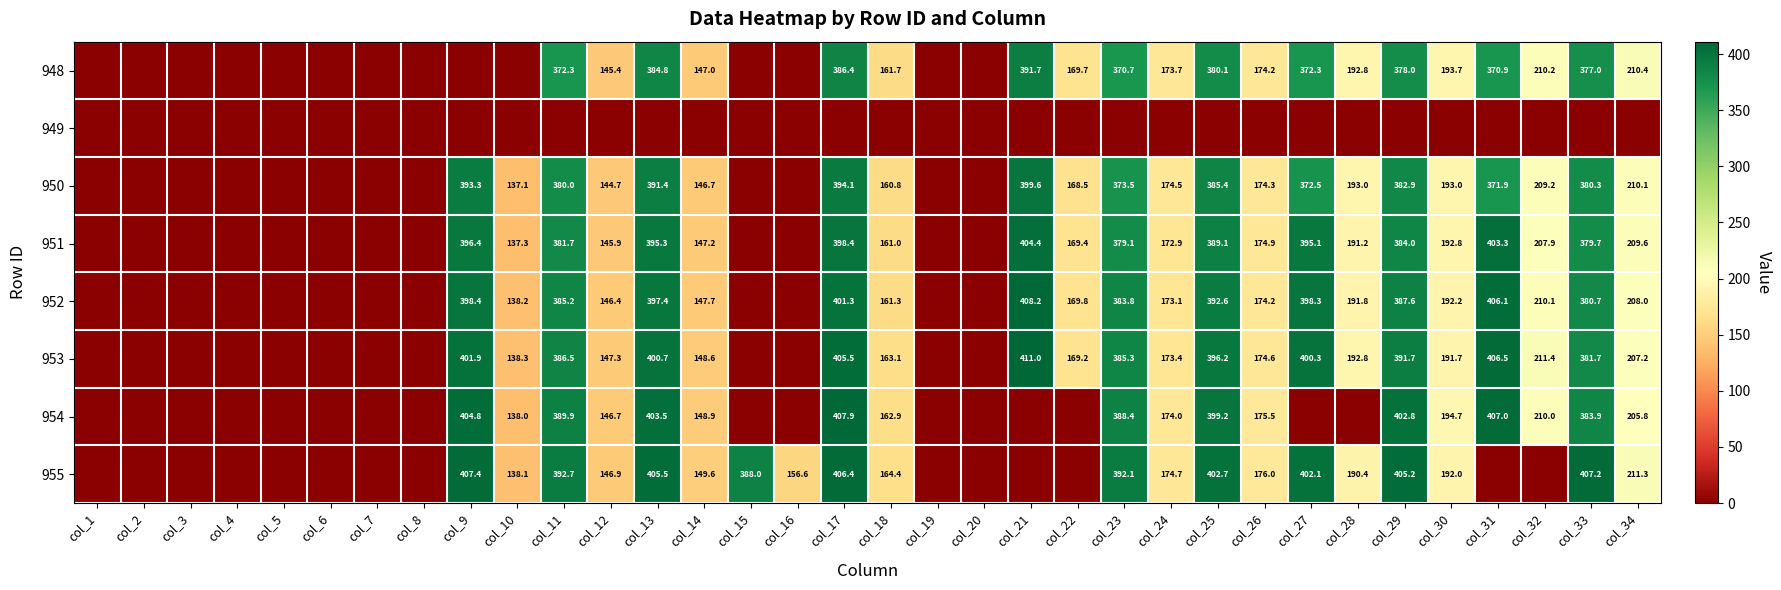

Is it true that 954 equals 399.2 at col_25?

True